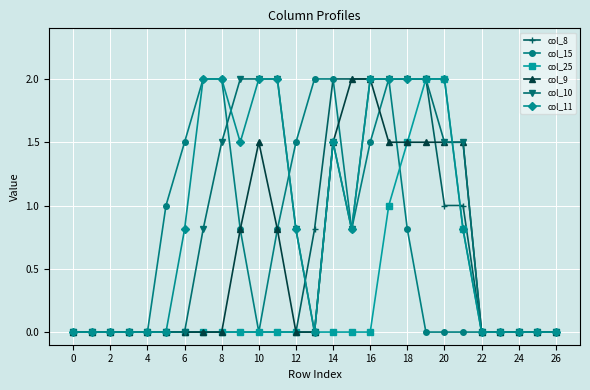

Reading left to right, what are all the values shown in this chart?

col_8: 0.0	0.0	0.0	0.0	0.0	0.0	0.0	0.0	0.0	0.0	0.0	0.0	0.0	0.8	2.0	2.0	2.0	2.0	2.0	2.0	1.0	1.0	0.0	0.0	0.0	0.0	0.0
col_15: 0.0	0.0	0.0	0.0	0.0	1.0	1.5	2.0	2.0	0.8	0.0	0.8	1.5	2.0	2.0	0.8	1.5	2.0	0.8	0.0	0.0	0.0	0.0	0.0	0.0	0.0	0.0
col_25: 0.0	0.0	0.0	0.0	0.0	0.0	0.0	0.0	0.0	0.0	0.0	0.0	0.0	0.0	0.0	0.0	0.0	1.0	1.5	2.0	2.0	0.8	0.0	0.0	0.0	0.0	0.0
col_9: 0.0	0.0	0.0	0.0	0.0	0.0	0.0	0.0	0.0	0.8	1.5	0.8	0.0	0.0	1.5	2.0	2.0	1.5	1.5	1.5	1.5	1.5	0.0	0.0	0.0	0.0	0.0
col_10: 0.0	0.0	0.0	0.0	0.0	0.0	0.0	0.8	1.5	2.0	2.0	2.0	0.8	0.0	1.5	0.8	2.0	2.0	2.0	2.0	1.5	1.5	0.0	0.0	0.0	0.0	0.0
col_11: 0.0	0.0	0.0	0.0	0.0	0.0	0.8	2.0	2.0	1.5	2.0	2.0	0.8	0.0	1.5	0.8	2.0	2.0	2.0	2.0	2.0	0.8	0.0	0.0	0.0	0.0	0.0